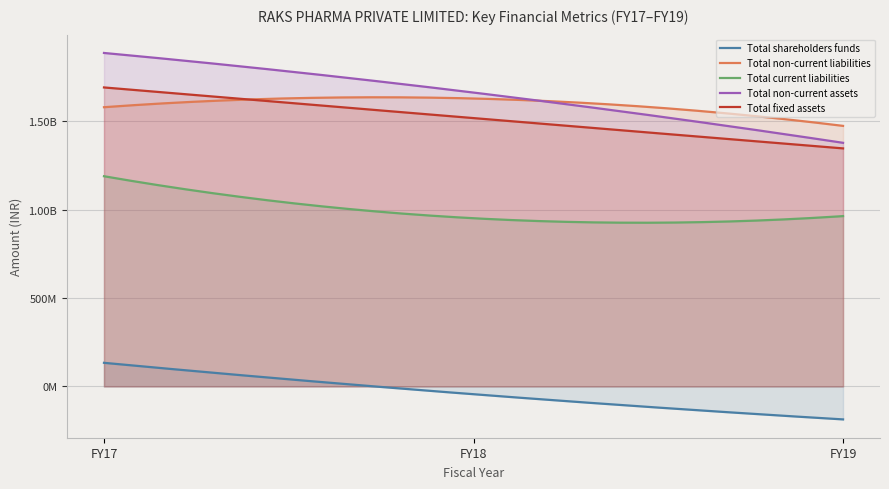

What are all the series names shown in the legend?

Total shareholders funds, Total non-current liabilities, Total current liabilities, Total non-current assets, Total fixed assets